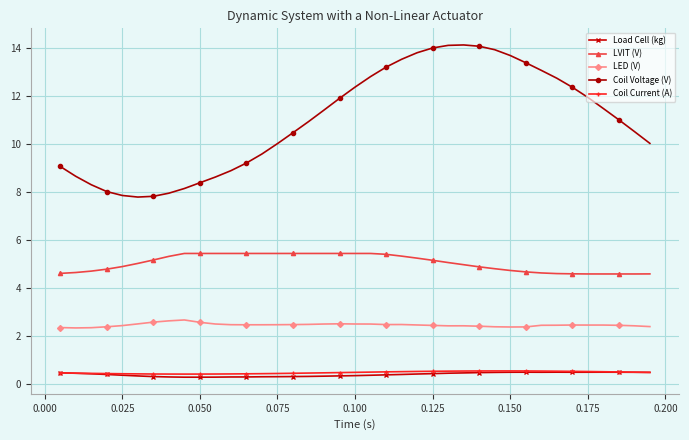

What is the difference between the maximum and minimum values in the Coil Voltage (V) series?

6.3